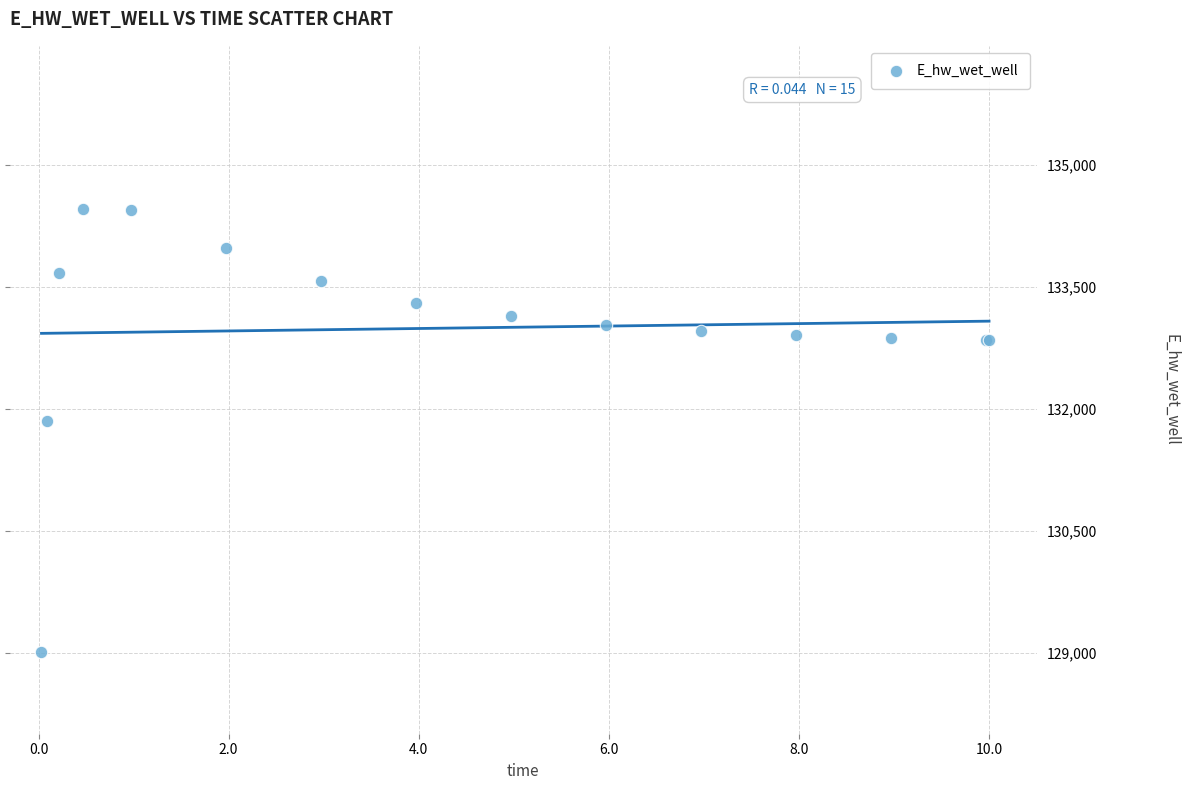

What Y value in the scatter plot is closest to 131735?

131853.7